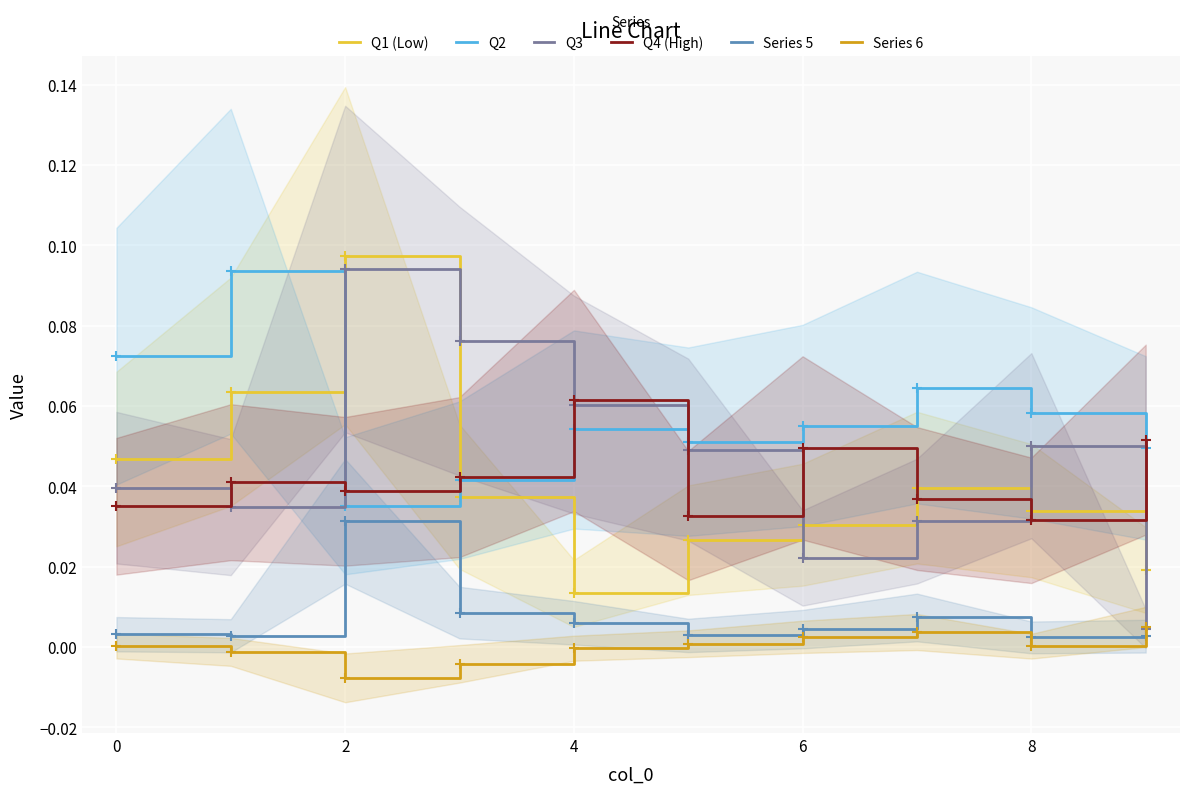

True or false: Series 6 and Q1 (Low) intersect in this chart.

False